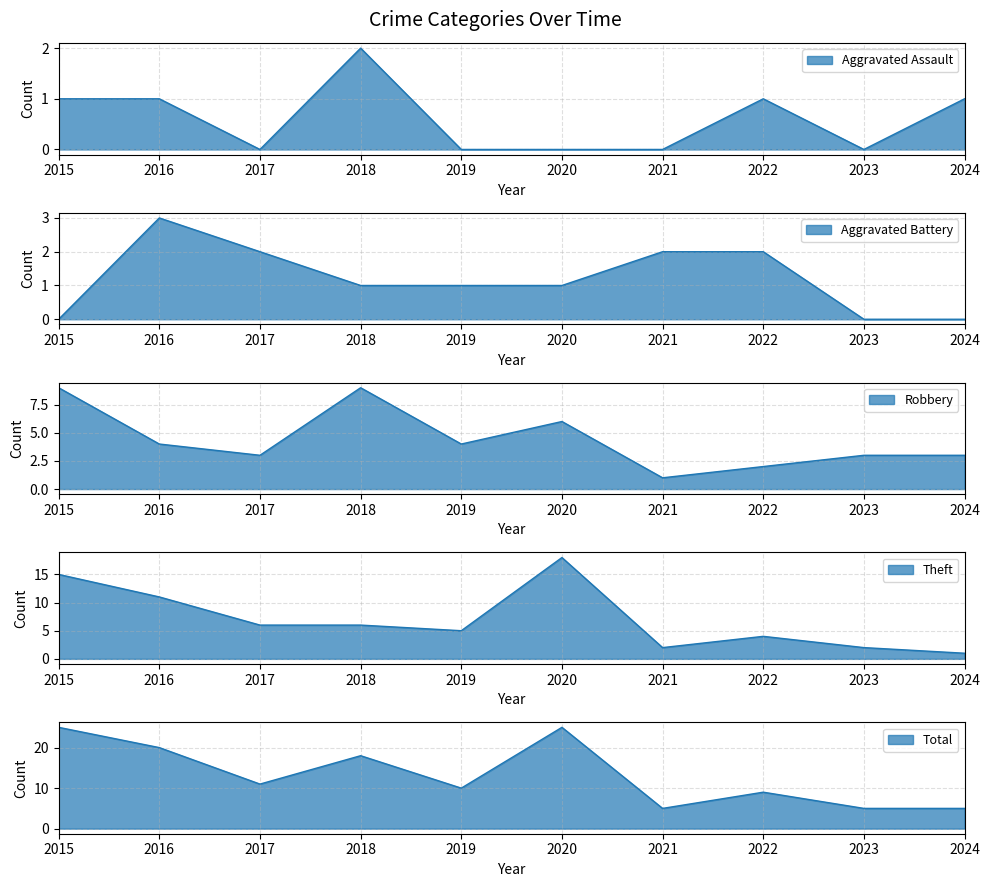

Which has a higher value, 2019 or 2017?

2019